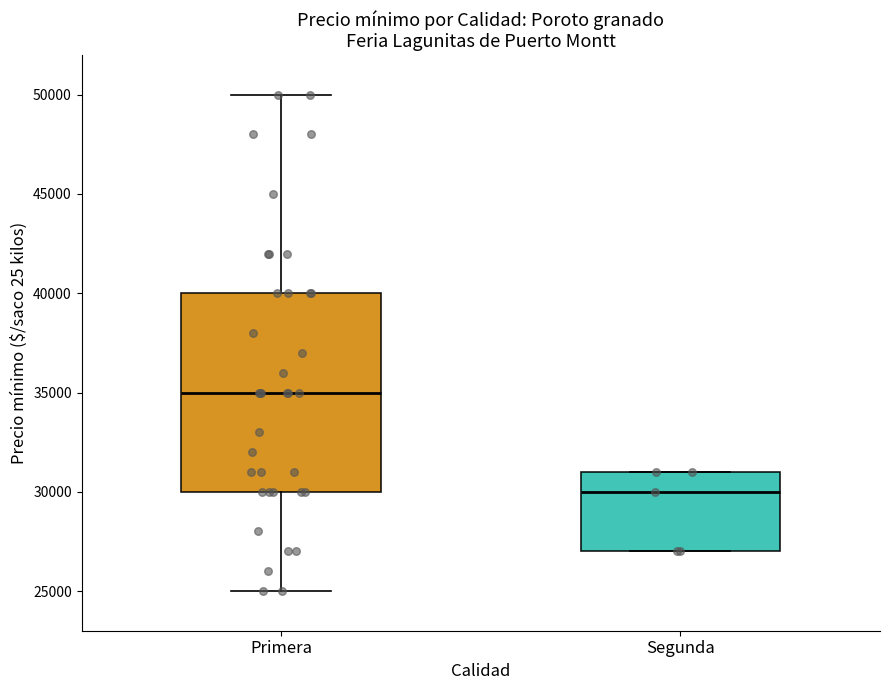

Comparing the boxes themselves (not the whiskers), which one is the tallest?

Primera